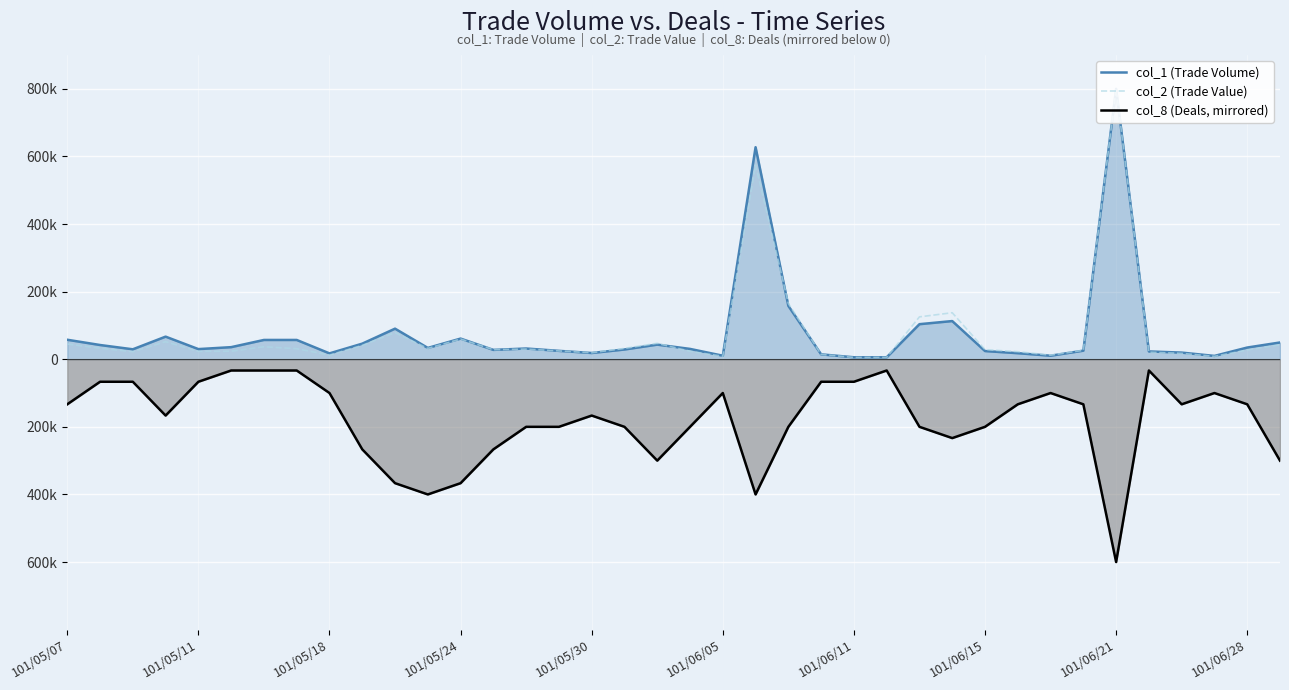

What is the difference between the highest and lowest values at 101/05/18?

117278.6